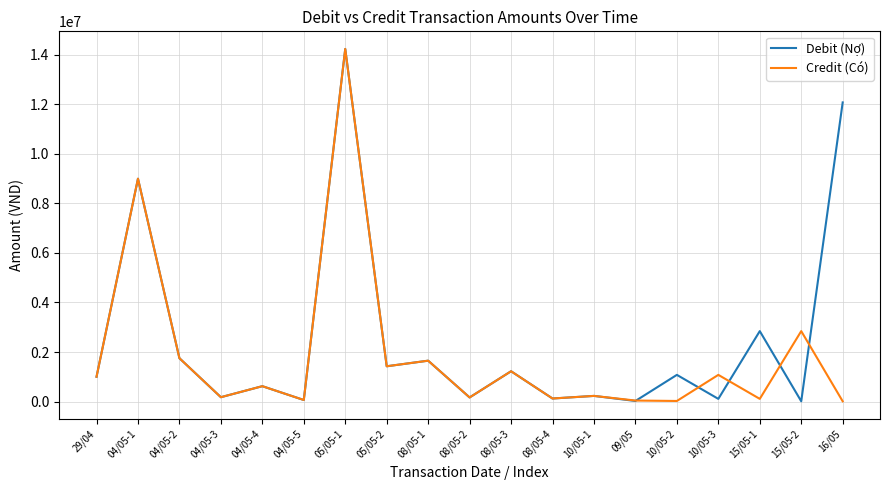

What are all the series names shown in the legend?

Debit (Nợ), Credit (Có)